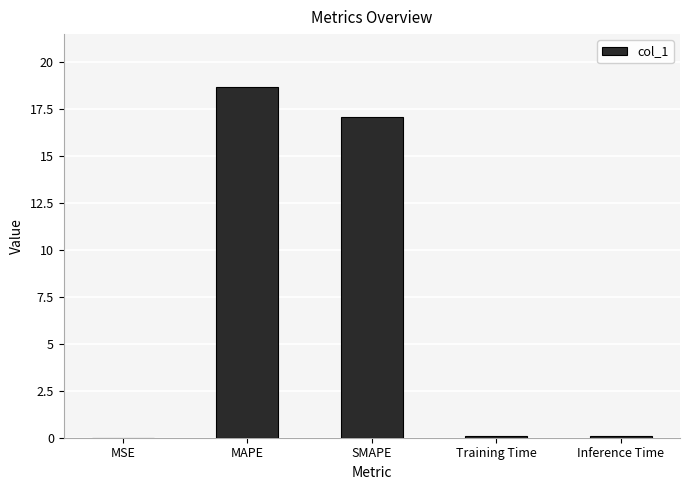

Between MSE and MAPE, which is larger?

MAPE